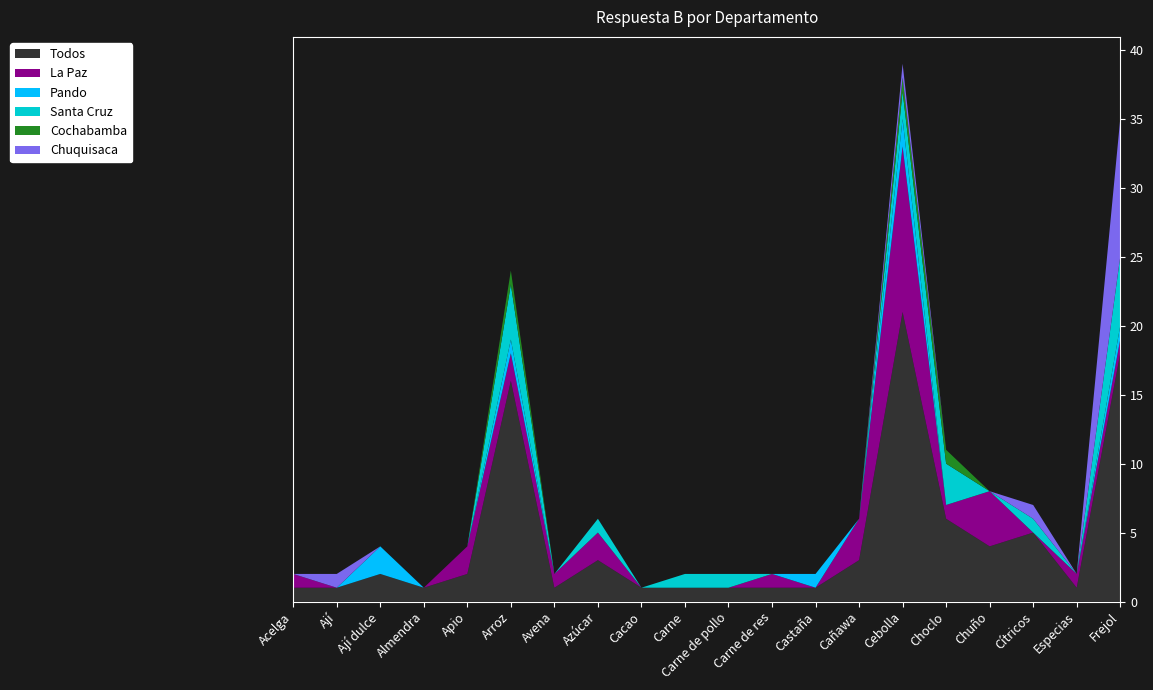

Reading left to right, list all the values displayed in this chart.

Todos: Acelga=1	Ají=1	Ají dulce=2	Almendra=1	Apio=2	Arroz=16	Avena=1	Azúcar=3	Cacao=1	Carne=1	Carne de pollo=1	Carne de res=1	Castaña=1	Cañawa=3	Cebolla=21	Choclo=6	Chuño=4	Cítricos=5	Especias=1	Frejol=18
La Paz: Acelga=1	Ají=0	Ají dulce=0	Almendra=0	Apio=2	Arroz=2	Avena=1	Azúcar=2	Cacao=0	Carne=0	Carne de pollo=0	Carne de res=1	Castaña=0	Cañawa=3	Cebolla=12	Choclo=1	Chuño=4	Cítricos=0	Especias=1	Frejol=1
Pando: Acelga=0	Ají=0	Ají dulce=2	Almendra=0	Apio=0	Arroz=1	Avena=0	Azúcar=0	Cacao=0	Carne=0	Carne de pollo=0	Carne de res=0	Castaña=1	Cañawa=0	Cebolla=2	Choclo=0	Chuño=0	Cítricos=0	Especias=0	Frejol=1
Santa Cruz: Acelga=0	Ají=0	Ají dulce=0	Almendra=0	Apio=0	Arroz=4	Avena=0	Azúcar=1	Cacao=0	Carne=1	Carne de pollo=1	Carne de res=0	Castaña=0	Cañawa=0	Cebolla=2	Choclo=3	Chuño=0	Cítricos=1	Especias=0	Frejol=5
Cochabamba: Acelga=0	Ají=0	Ají dulce=0	Almendra=0	Apio=0	Arroz=1	Avena=0	Azúcar=0	Cacao=0	Carne=0	Carne de pollo=0	Carne de res=0	Castaña=0	Cañawa=0	Cebolla=1	Choclo=1	Chuño=0	Cítricos=0	Especias=0	Frejol=0
Chuquisaca: Acelga=0	Ají=1	Ají dulce=0	Almendra=0	Apio=0	Arroz=0	Avena=0	Azúcar=0	Cacao=0	Carne=0	Carne de pollo=0	Carne de res=0	Castaña=0	Cañawa=0	Cebolla=1	Choclo=0	Chuño=0	Cítricos=1	Especias=0	Frejol=10